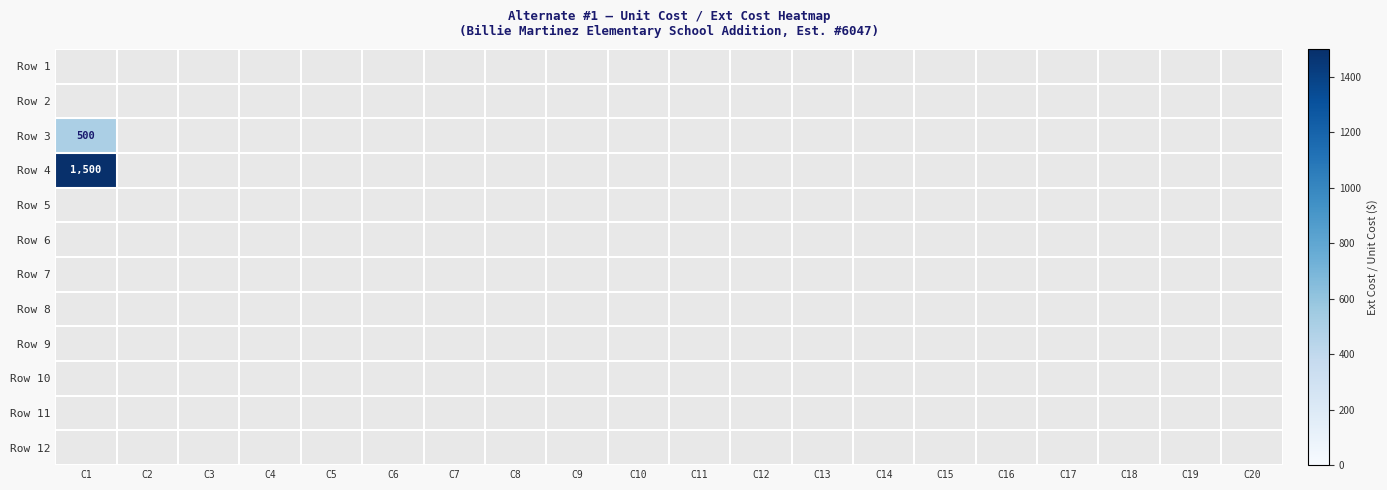

Rank the categories by Row 11 value from highest to lowest.

C1, C2, C3, C4, C5, C6, C7, C8, C9, C10, C11, C12, C13, C14, C15, C16, C17, C18, C19, C20